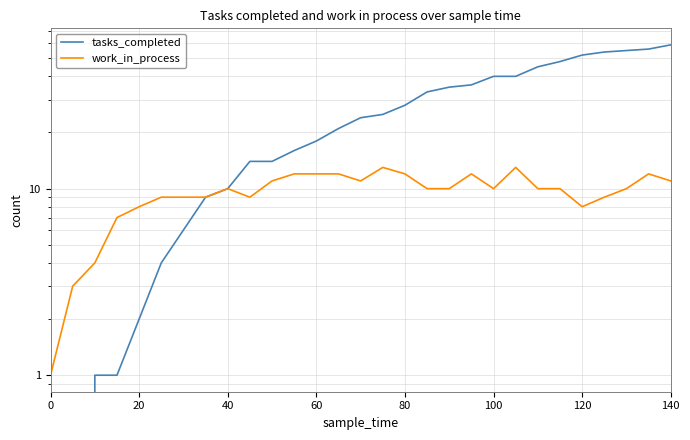

What is the difference between the second highest and minimum values in the tasks_completed series?

56